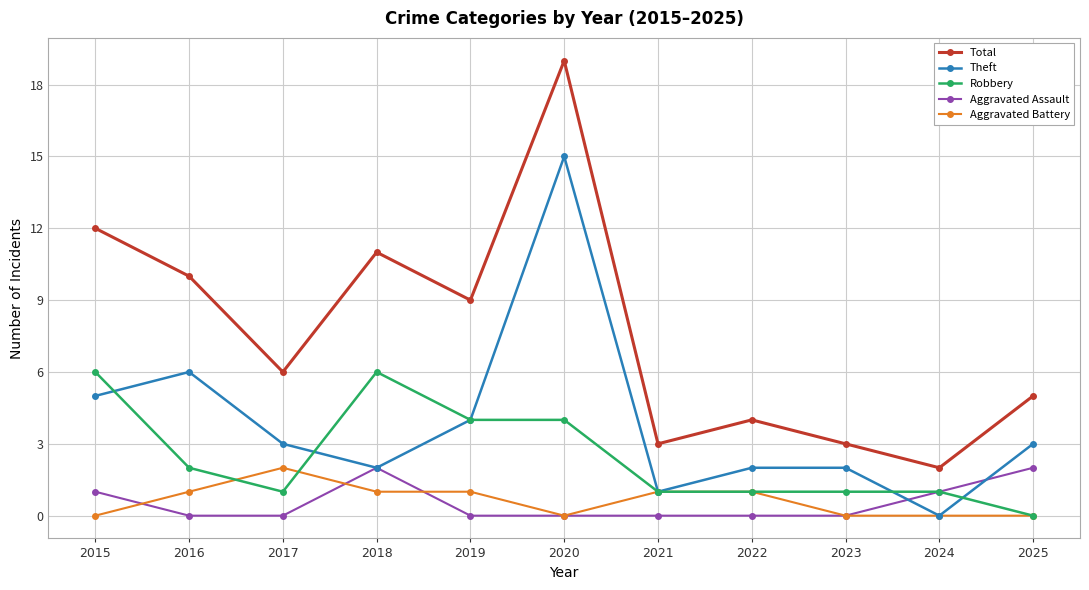

What is the highest value of the Theft series?

15